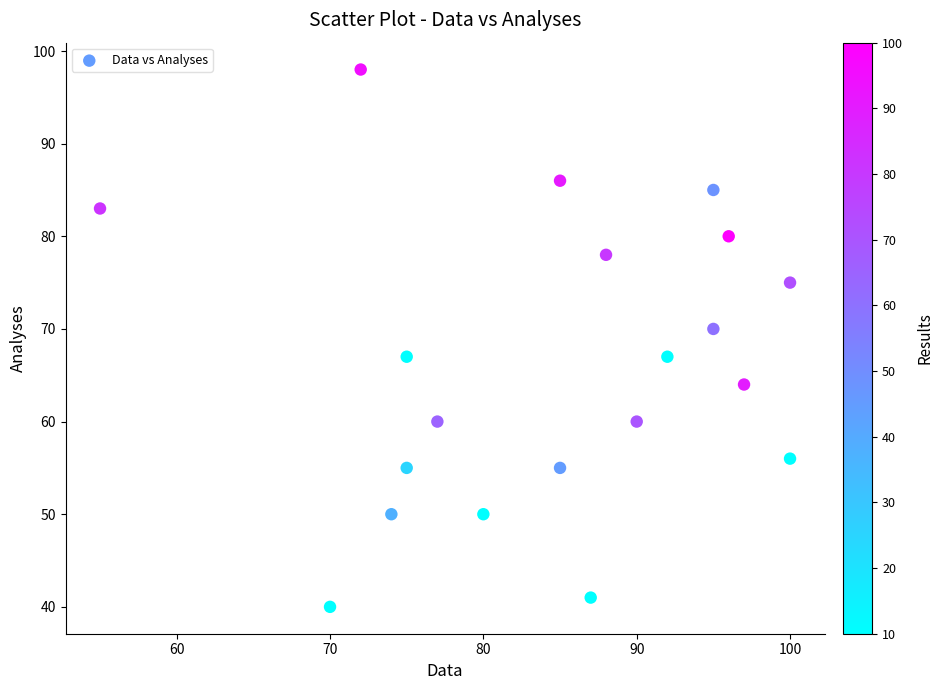

What is the range of Y values (max minus min)?

58